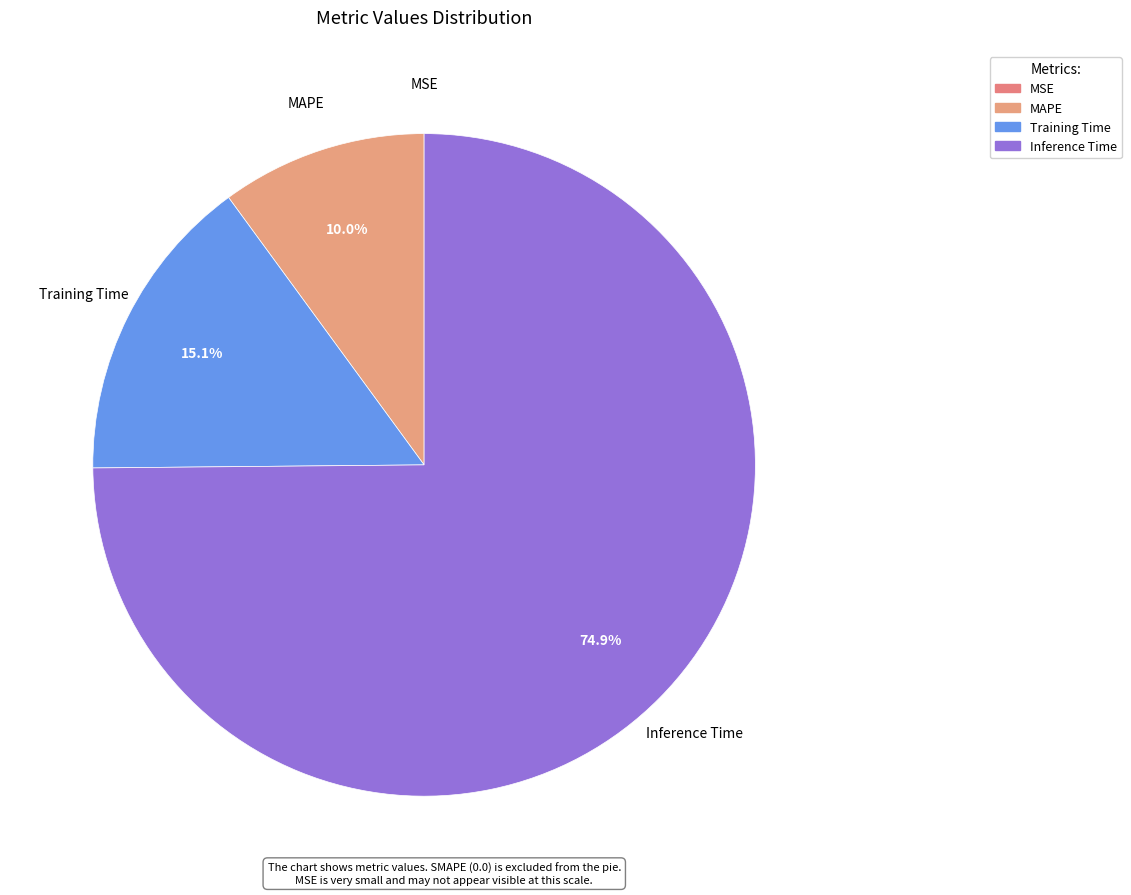

Which slice is the largest?

Inference Time